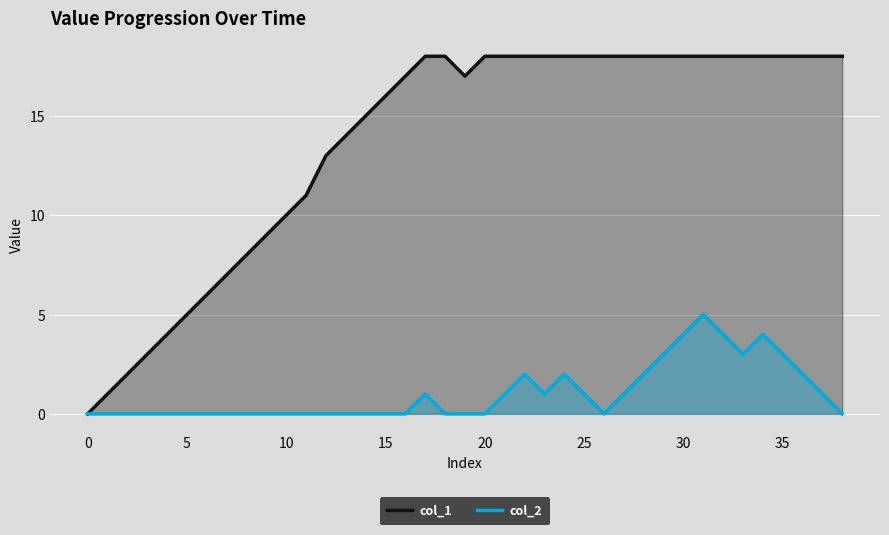

At which category does col_1 reach its first local valley?

19